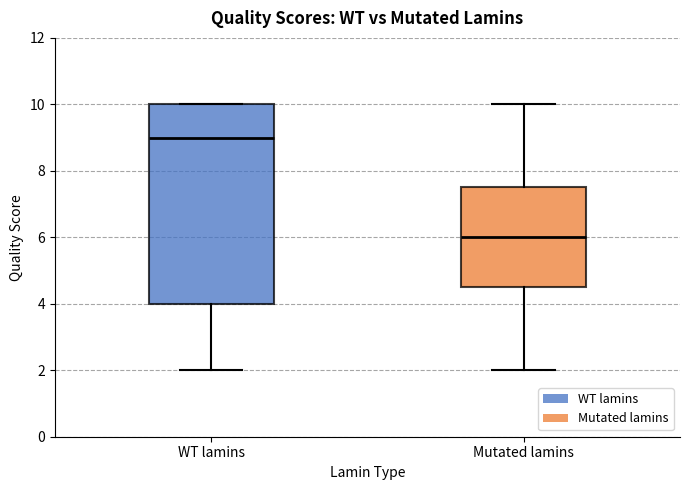

Reading left to right, transcribe this box plot: for each box, give where its median line is, the range the box spans, and where its two whiskers end, as read against the y-axis. The values are not printed on the chart, so give them approximately, as read against the axis.

WT lamins: median 9.0, box 4.0 to 10.0, whiskers 2.0 to 10.0
Mutated lamins: median 6.0, box 4.6 to 7.6, whiskers 2.0 to 10.0